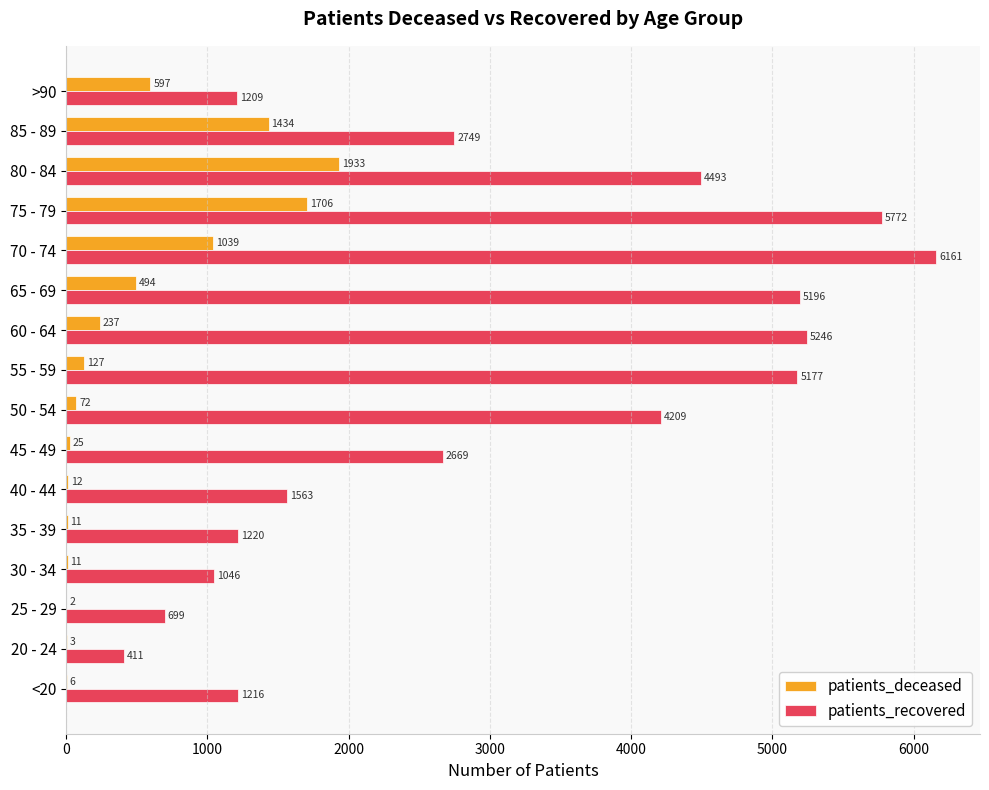

At which category is the sum across all series the highest?

75 - 79